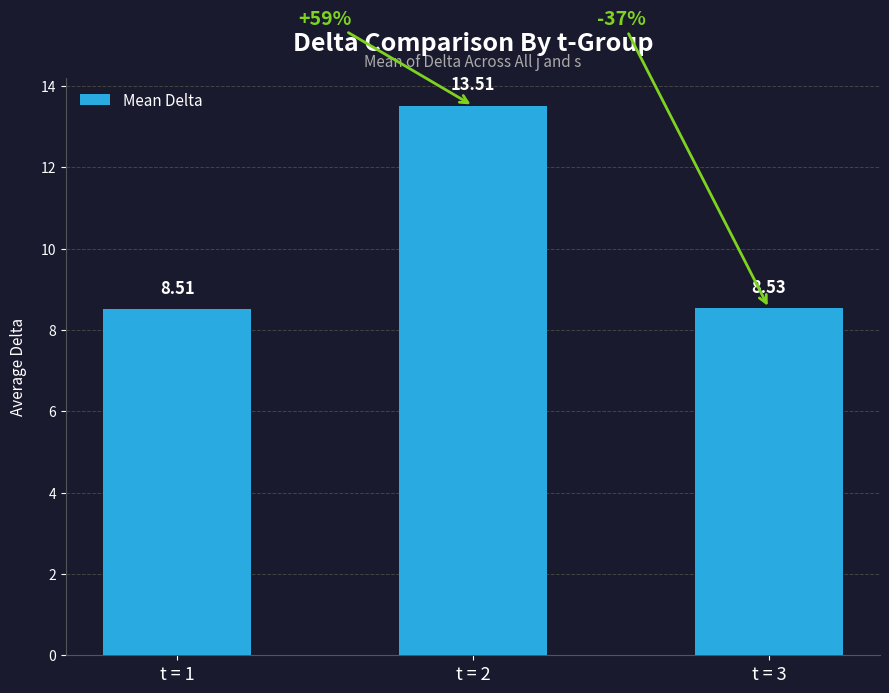

Which label corresponds to the largest value in the chart?

t = 2